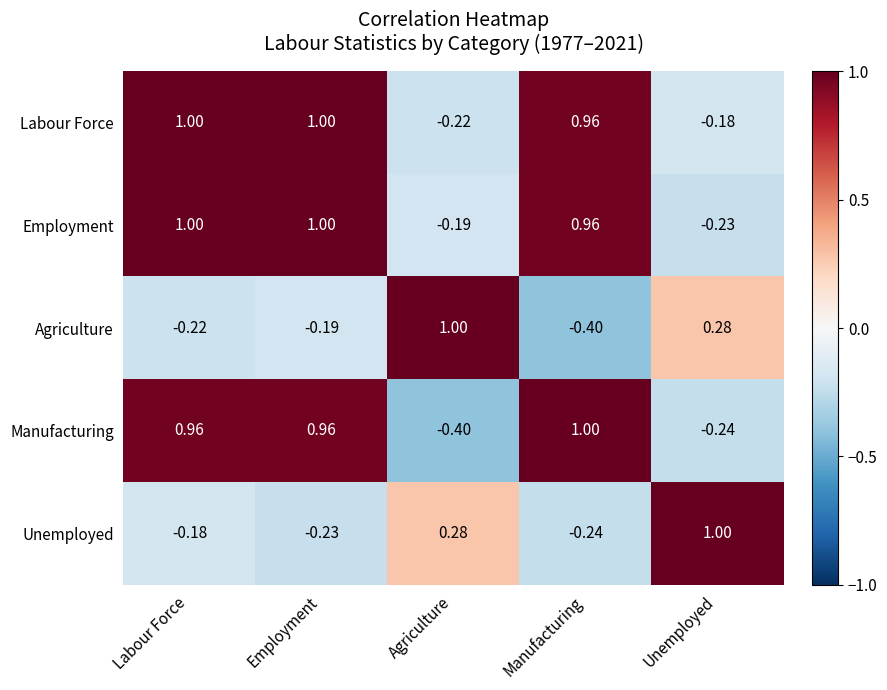

Which series changed the most between Labour Force and Agriculture?

Manufacturing